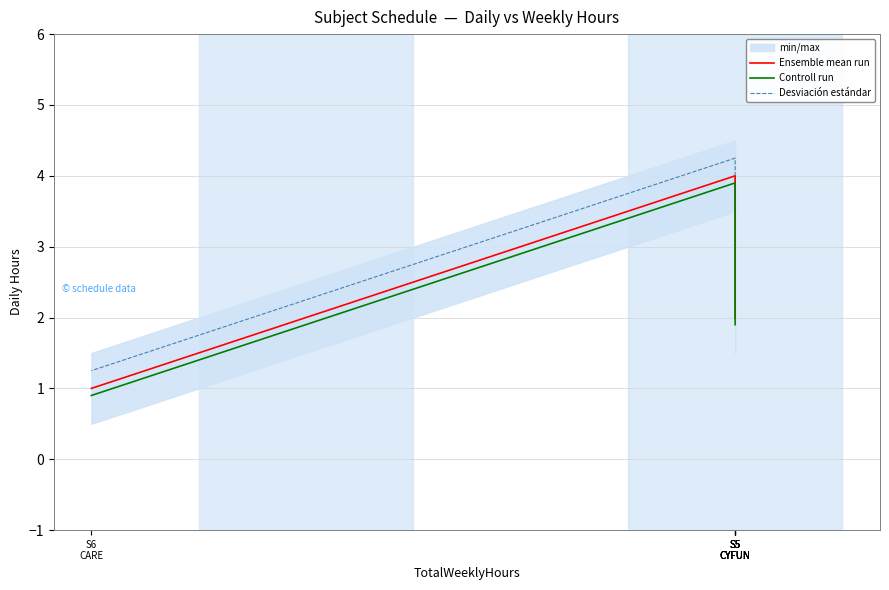

True or false: Desviación estándar and Controll run intersect in this chart.

False